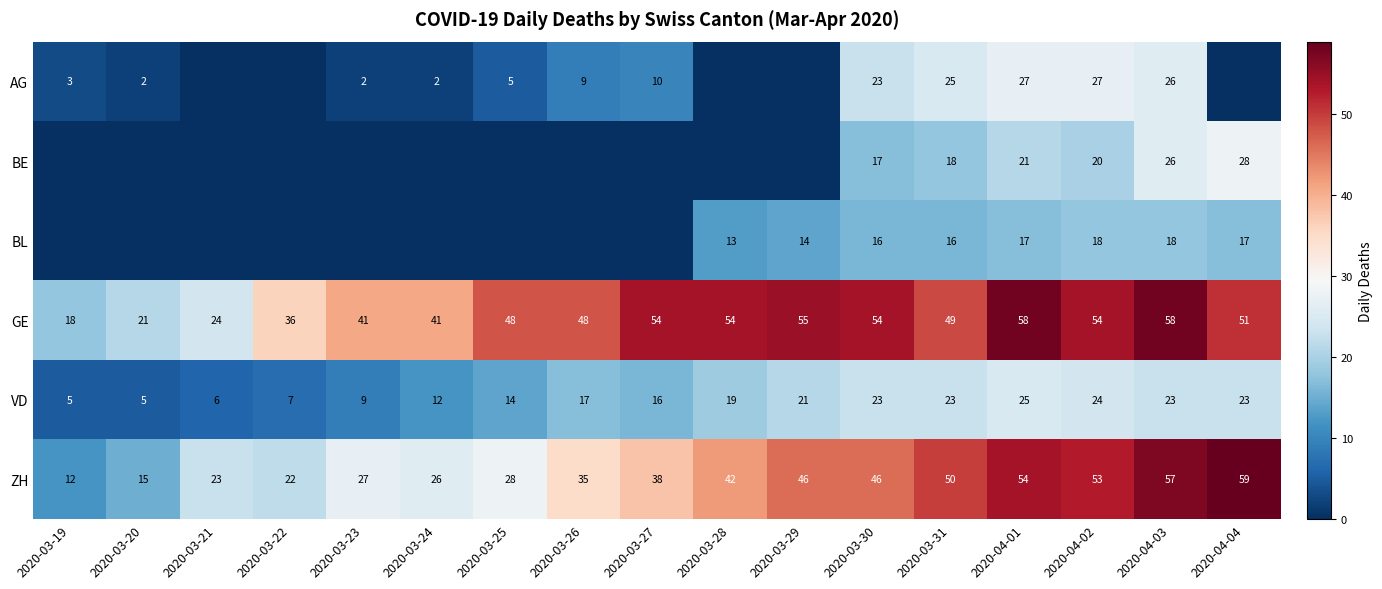

What is the difference between the highest and lowest values at 2020-03-31?

34